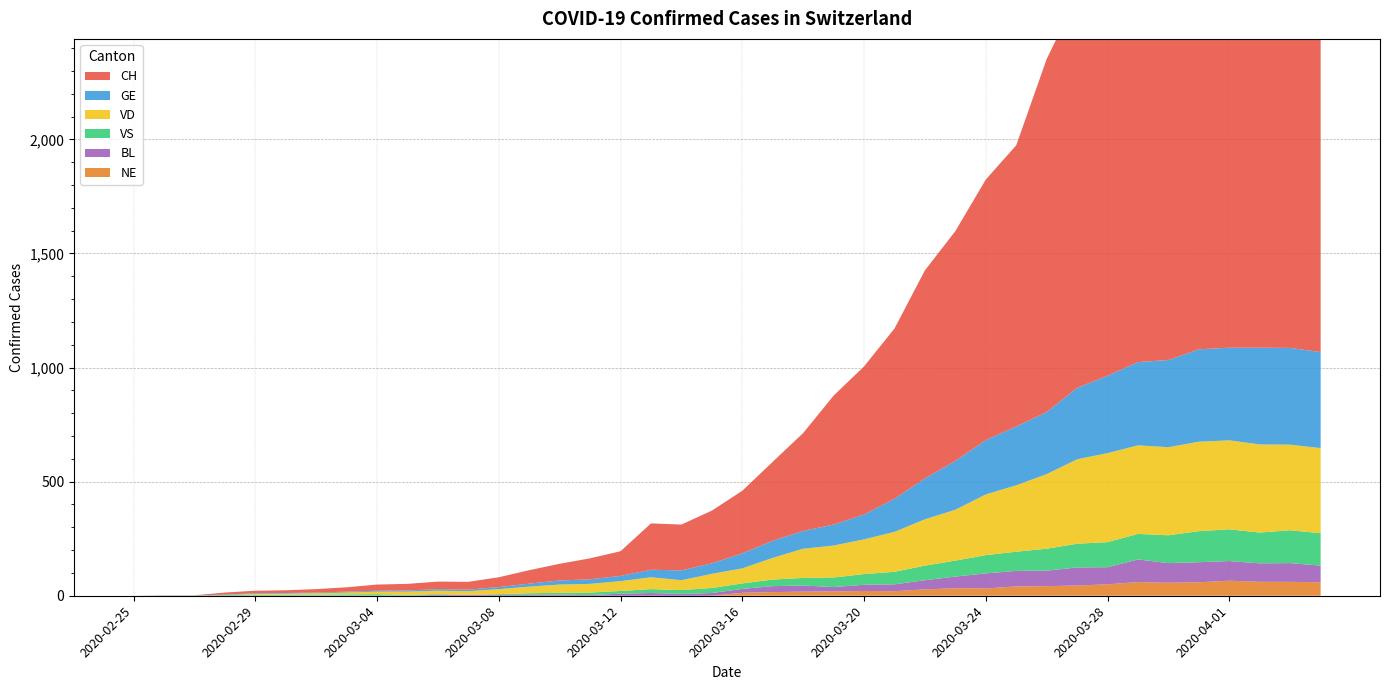

Reading left to right, what are all the values shown in this chart?

CH: 2020-02-25=0	2020-02-26=1	2020-02-27=1	2020-02-28=9	2020-02-29=11	2020-03-01=12	2020-03-02=15	2020-03-03=19	2020-03-04=27	2020-03-05=29	2020-03-06=33	2020-03-07=34	2020-03-08=43	2020-03-09=59	2020-03-10=73	2020-03-11=92	2020-03-12=108	2020-03-13=203	2020-03-14=201	2020-03-15=231	2020-03-16=274	2020-03-17=346	2020-03-18=429	2020-03-19=565	2020-03-20=649	2020-03-21=746	2020-03-22=912	2020-03-23=1007	2020-03-24=1142	2020-03-25=1232	2020-03-26=1547	2020-03-27=1716	2020-03-28=1826	2020-03-29=1929	2020-03-30=2123	2020-03-31=2160	2020-04-01=2252	2020-04-02=2324	2020-04-03=2316	2020-04-04=2300
GE: 2020-02-25=0	2020-02-26=1	2020-02-27=1	2020-02-28=2	2020-02-29=3	2020-03-01=3	2020-03-02=3	2020-03-03=4	2020-03-04=4	2020-03-05=5	2020-03-06=7	2020-03-07=7	2020-03-08=9	2020-03-09=13	2020-03-10=18	2020-03-11=20	2020-03-12=23	2020-03-13=33	2020-03-14=43	2020-03-15=46	2020-03-16=66	2020-03-17=75	2020-03-18=78	2020-03-19=92	2020-03-20=109	2020-03-21=145	2020-03-22=179	2020-03-23=214	2020-03-24=238	2020-03-25=258	2020-03-26=272	2020-03-27=313	2020-03-28=339	2020-03-29=365	2020-03-30=382	2020-03-31=405	2020-04-01=406	2020-04-02=424	2020-04-03=424	2020-04-04=421
VD: 2020-02-25=0	2020-02-26=0	2020-02-27=0	2020-02-28=0	2020-02-29=4	2020-03-01=4	2020-03-02=6	2020-03-03=8	2020-03-04=11	2020-03-05=14	2020-03-06=15	2020-03-07=16	2020-03-08=22	2020-03-09=29	2020-03-10=36	2020-03-11=38	2020-03-12=43	2020-03-13=52	2020-03-14=43	2020-03-15=62	2020-03-16=66	2020-03-17=95	2020-03-18=128	2020-03-19=140	2020-03-20=152	2020-03-21=175	2020-03-22=203	2020-03-23=223	2020-03-24=266	2020-03-25=291	2020-03-26=327	2020-03-27=370	2020-03-28=390	2020-03-29=388	2020-03-30=386	2020-03-31=392	2020-04-01=390	2020-04-02=386	2020-04-03=375	2020-04-04=373
VS: 2020-02-25=0	2020-02-26=0	2020-02-27=0	2020-02-28=3	2020-02-29=3	2020-03-01=4	2020-03-02=4	2020-03-03=5	2020-03-04=6	2020-03-05=3	2020-03-06=3	2020-03-07=0	2020-03-08=3	2020-03-09=7	2020-03-10=8	2020-03-11=11	2020-03-12=12	2020-03-13=17	2020-03-14=17	2020-03-15=22	2020-03-16=24	2020-03-17=29	2020-03-18=33	2020-03-19=42	2020-03-20=47	2020-03-21=55	2020-03-22=64	2020-03-23=70	2020-03-24=80	2020-03-25=84	2020-03-26=96	2020-03-27=104	2020-03-28=110	2020-03-29=112	2020-03-30=122	2020-03-31=136	2020-04-01=139	2020-04-02=135	2020-04-03=144	2020-04-04=142
BL: 2020-02-25=0	2020-02-26=0	2020-02-27=0	2020-02-28=0	2020-02-29=1	2020-03-01=1	2020-03-02=1	2020-03-03=1	2020-03-04=1	2020-03-05=1	2020-03-06=4	2020-03-07=4	2020-03-08=4	2020-03-09=4	2020-03-10=5	2020-03-11=3	2020-03-12=9	2020-03-13=12	2020-03-14=8	2020-03-15=12	2020-03-16=17	2020-03-17=26	2020-03-18=27	2020-03-19=19	2020-03-20=27	2020-03-21=30	2020-03-22=40	2020-03-23=51	2020-03-24=66	2020-03-25=68	2020-03-26=68	2020-03-27=79	2020-03-28=75	2020-03-29=99	2020-03-30=86	2020-03-31=88	2020-04-01=86	2020-04-02=81	2020-04-03=82	2020-04-04=73
NE: 2020-02-25=0	2020-02-26=0	2020-02-27=0	2020-02-28=0	2020-02-29=0	2020-03-01=0	2020-03-02=0	2020-03-03=0	2020-03-04=0	2020-03-05=0	2020-03-06=0	2020-03-07=0	2020-03-08=0	2020-03-09=0	2020-03-10=0	2020-03-11=0	2020-03-12=0	2020-03-13=0	2020-03-14=0	2020-03-15=0	2020-03-16=13	2020-03-17=16	2020-03-18=18	2020-03-19=19	2020-03-20=21	2020-03-21=20	2020-03-22=28	2020-03-23=33	2020-03-24=32	2020-03-25=41	2020-03-26=42	2020-03-27=45	2020-03-28=50	2020-03-29=60	2020-03-30=57	2020-03-31=59	2020-04-01=66	2020-04-02=61	2020-04-03=61	2020-04-04=59